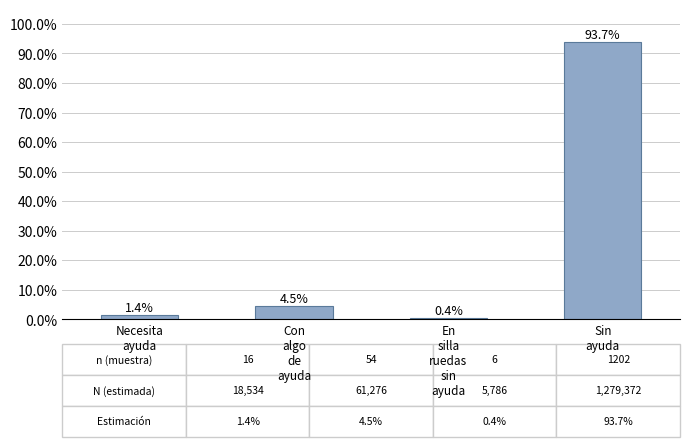

What position from the left is Necesita
ayuda?

1